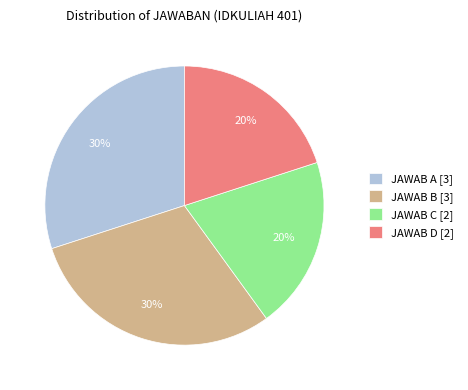

Is it true that JAWAB D [2] is 20% of the pie?

True